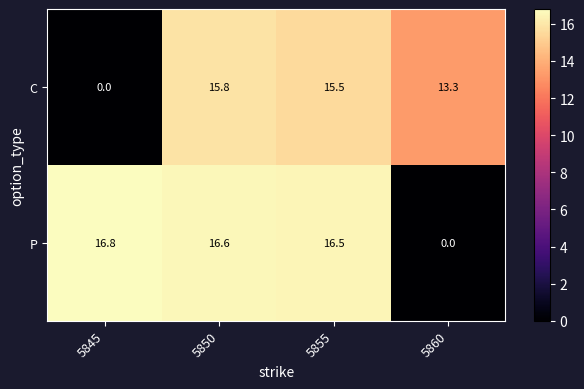

Between 5855 and 5860, which series saw the biggest shift?

P